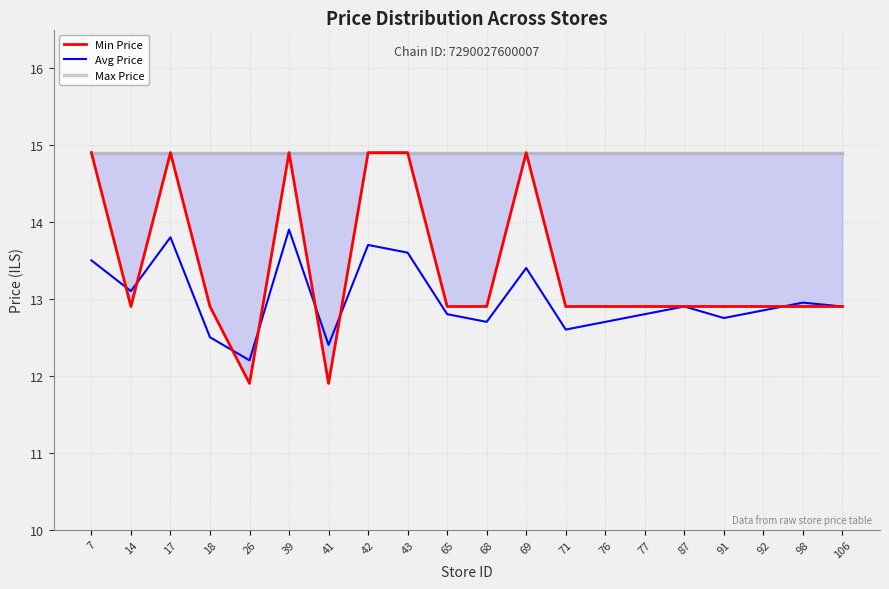

At which category does Avg Price reach its first local valley?

14